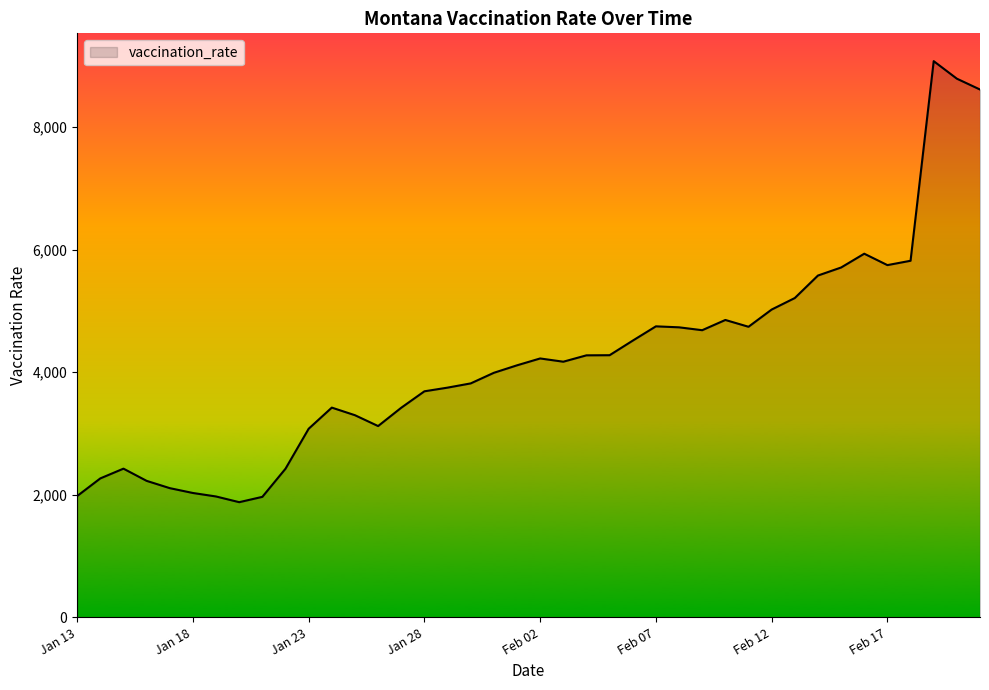

What is the maximum value shown in the chart?

9076